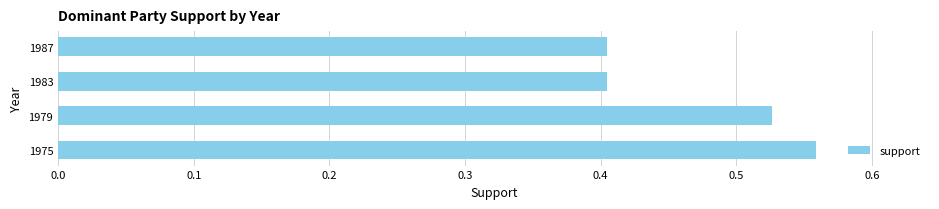

At which category does the chart reach its peak across all series?

1975